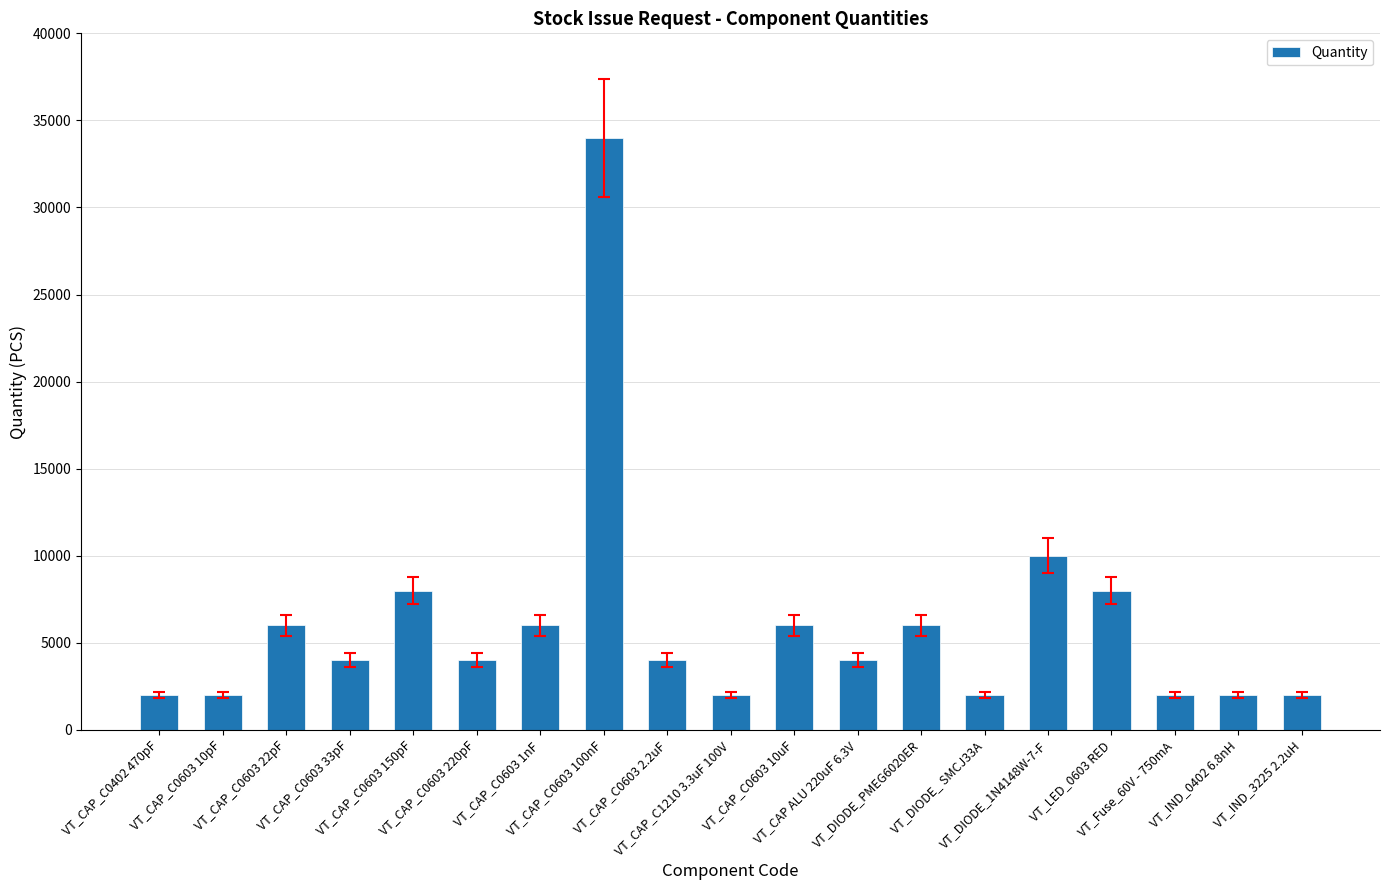

What is the minimum value shown in the chart?

2000